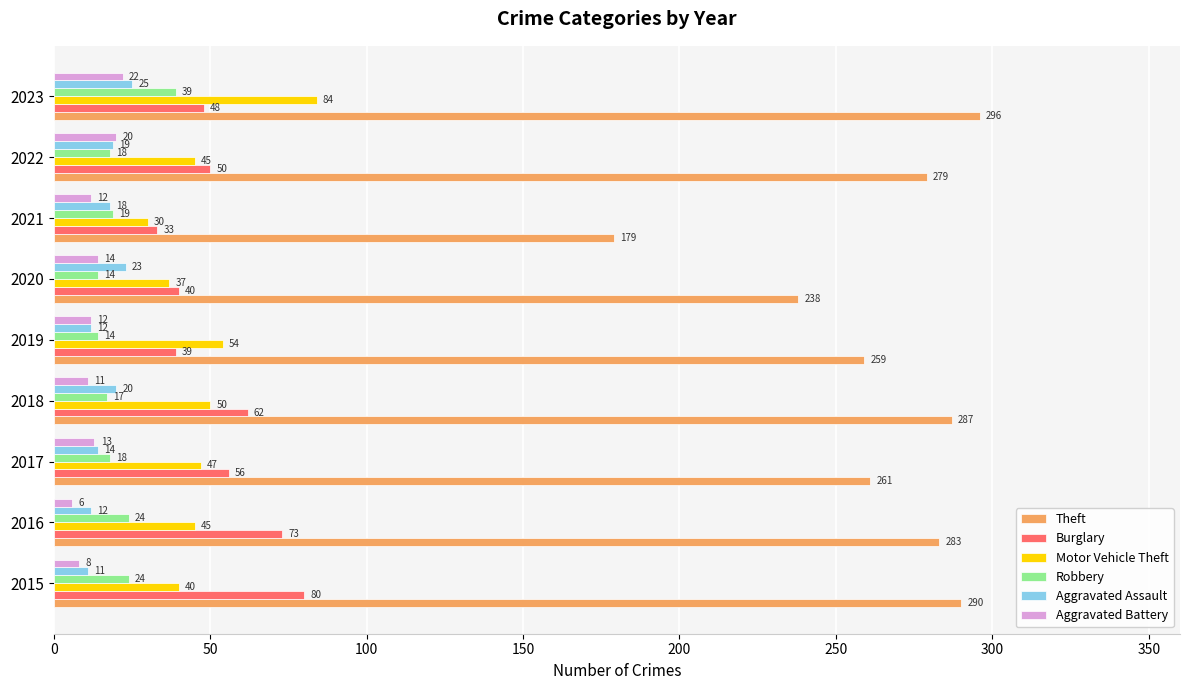

What is the difference between the maximum and second lowest values in the Aggravated Battery series?

14